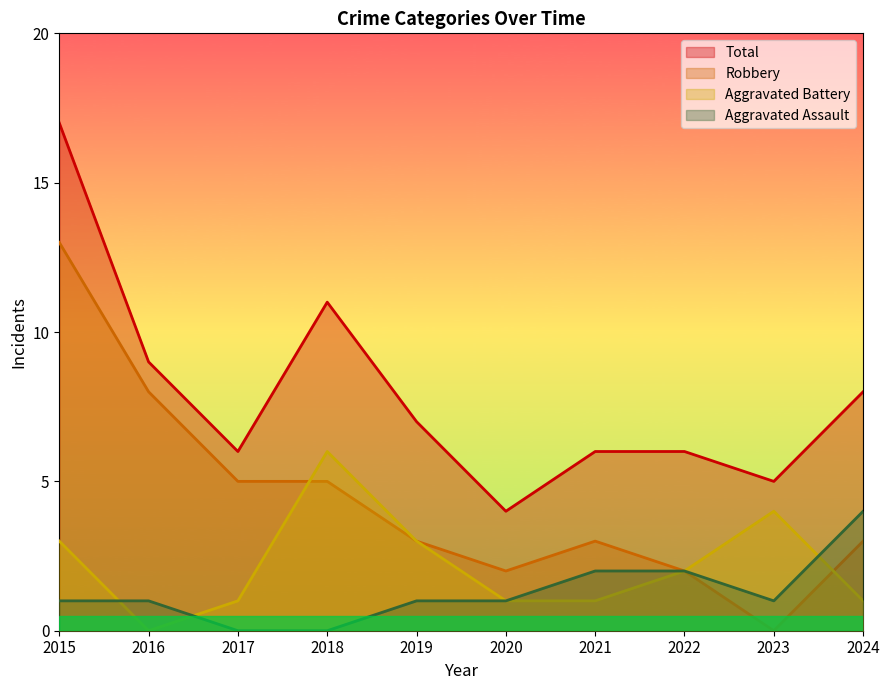

What is the total value across all series at 2021?

12